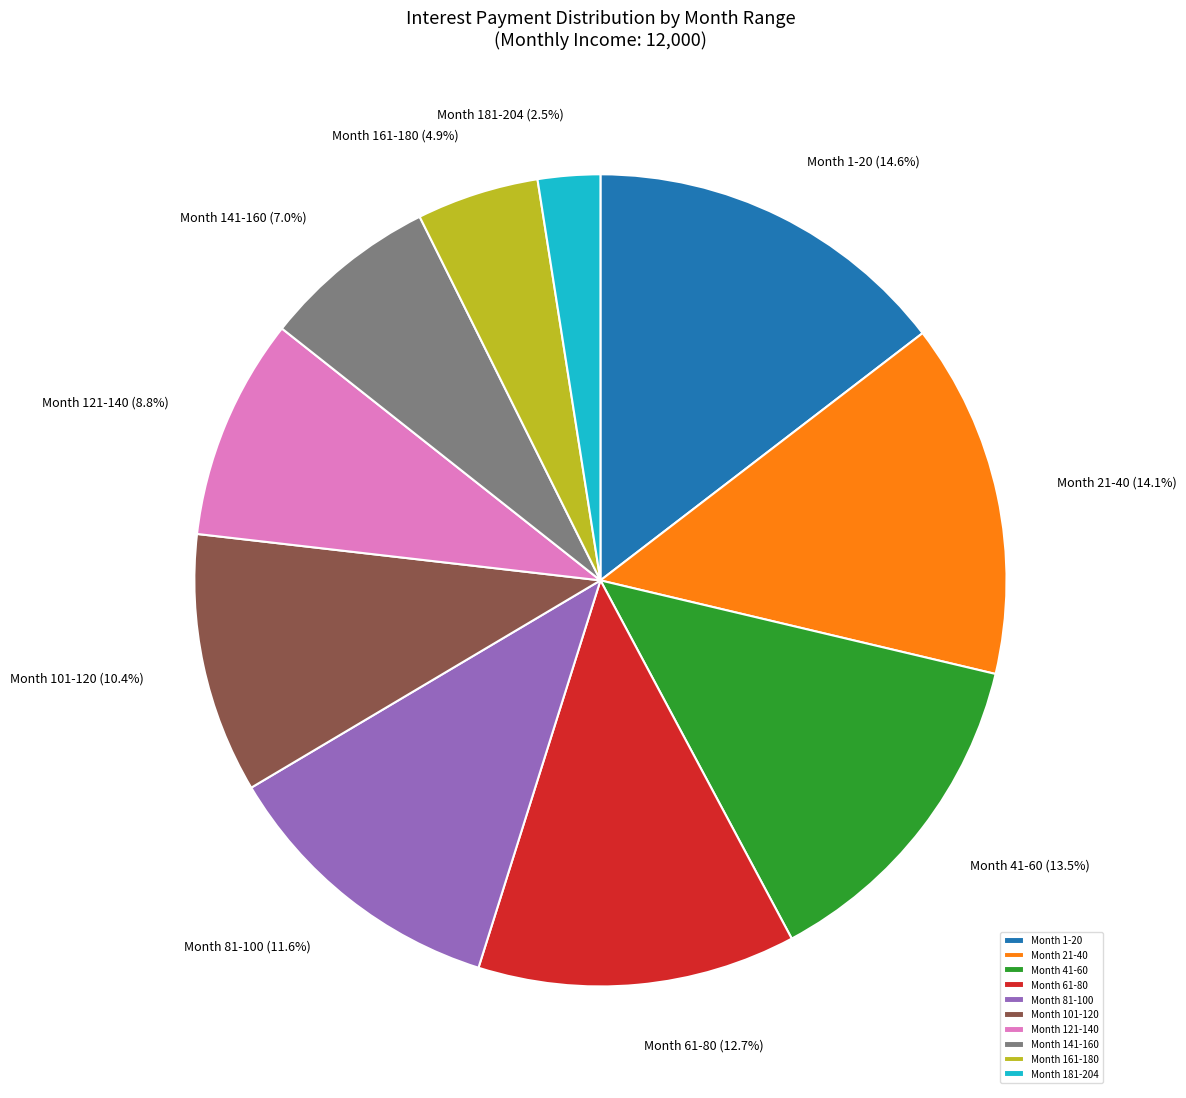

Approximately how many times larger is the value at Month 81-100 compared to Month 21-40?

0.8